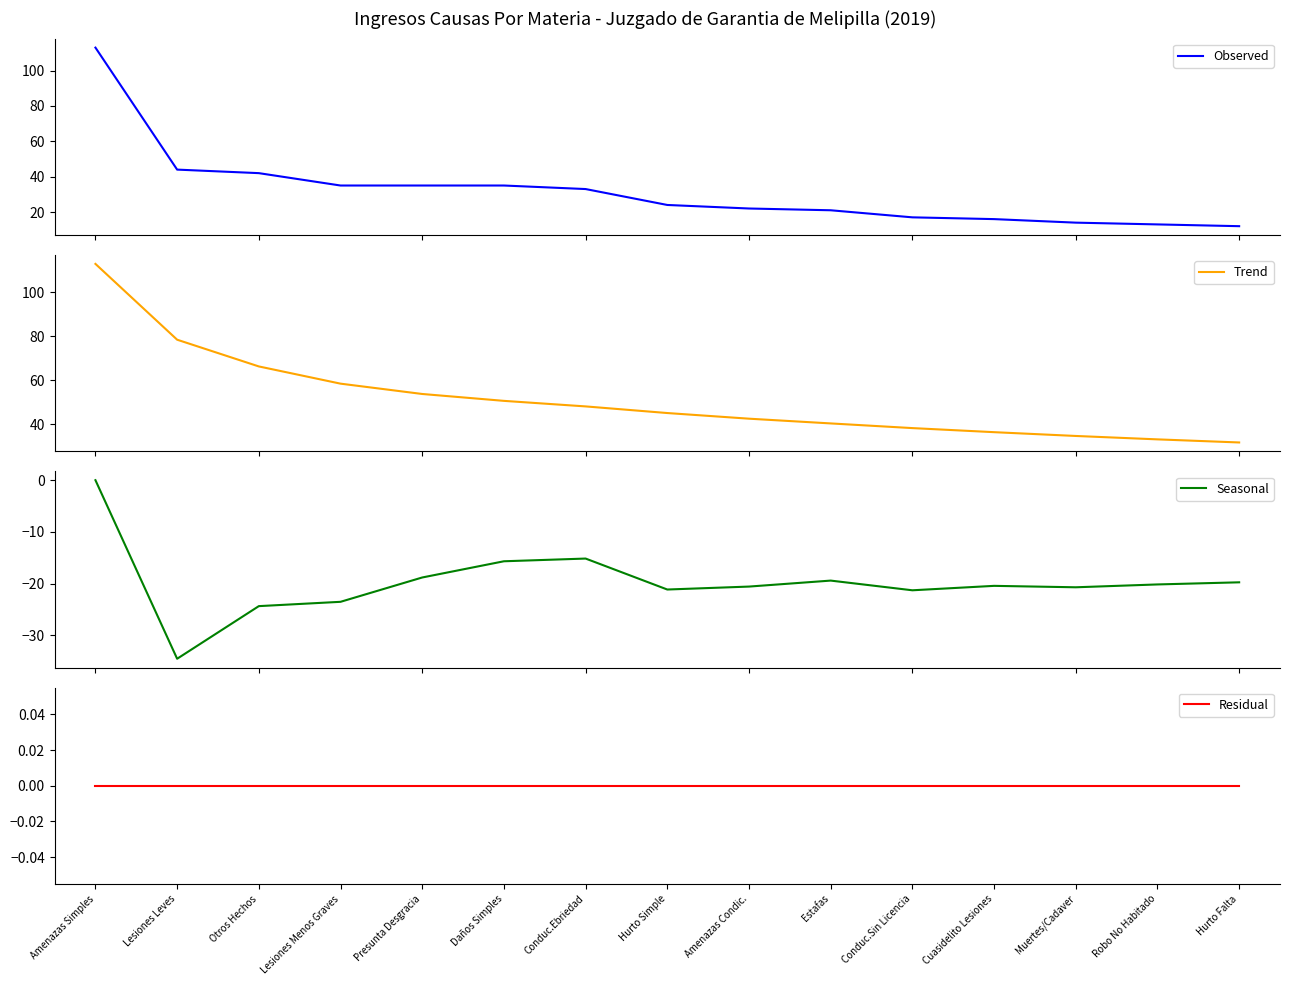

In Seasonal, how many points are higher than both neighbors (excluding endpoints)?

3